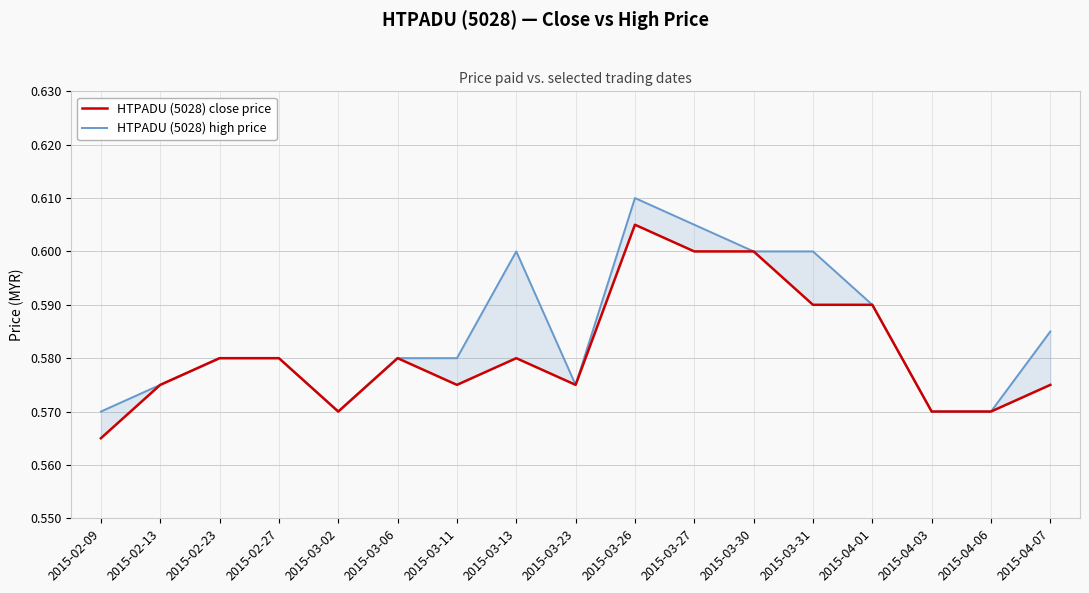

Count the HTPADU (5028) close price values in the range 0 to 1.

17